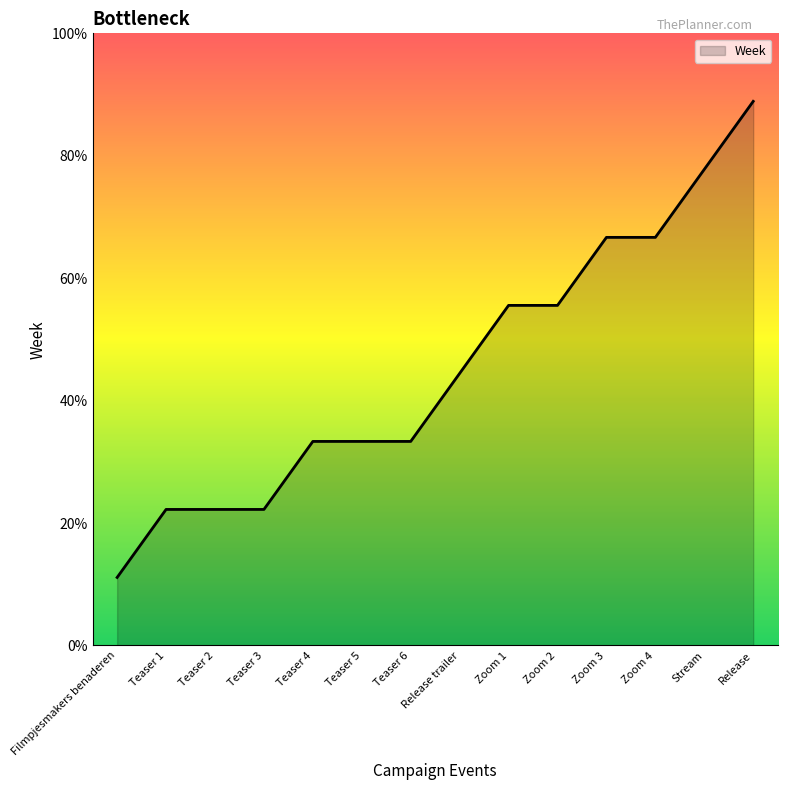

List the labels in order of value, smallest first.

Filmpjesmakers benaderen, Teaser 1, Teaser 2, Teaser 3, Teaser 4, Teaser 5, Teaser 6, Release trailer, Zoom 1, Zoom 2, Zoom 3, Zoom 4, Stream, Release